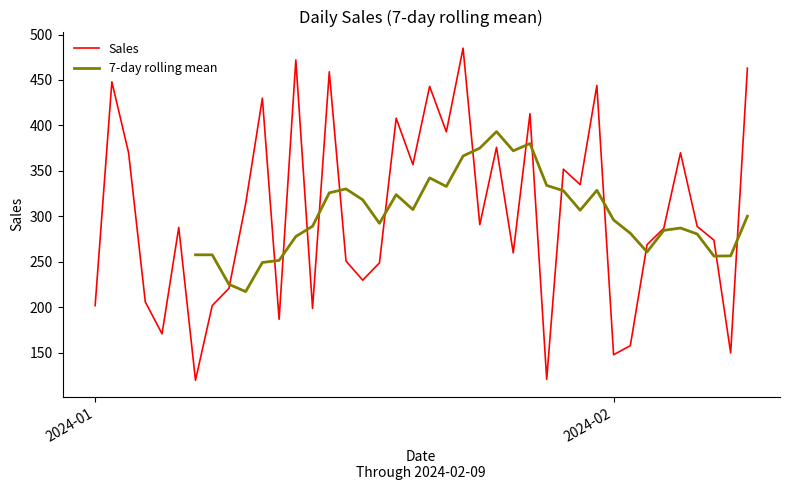

After their last crossing, which series has the higher values: 7-day rolling mean or Sales?

Sales